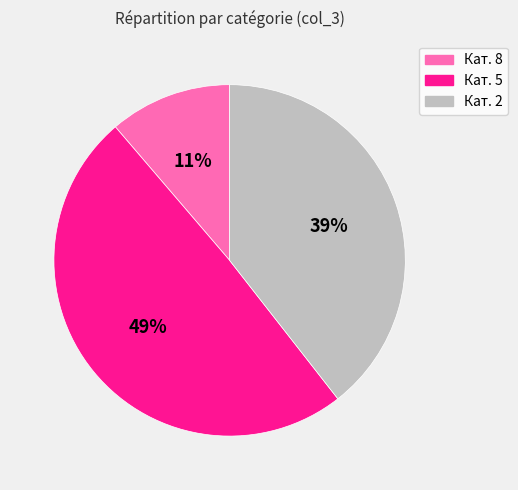

To the nearest percent, what is the difference between the largest and smallest slice percentages?

38%